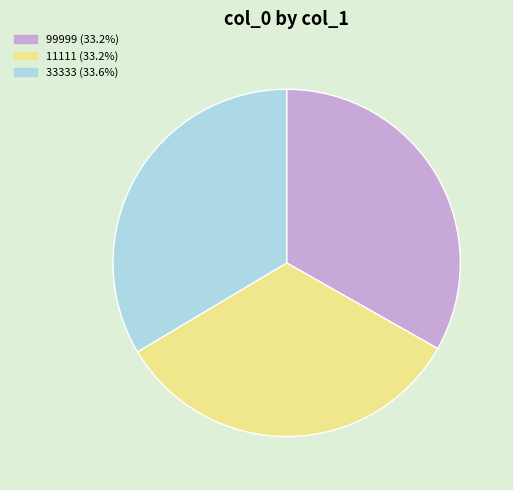

Is it true that 33333 is 34% of the pie?

True